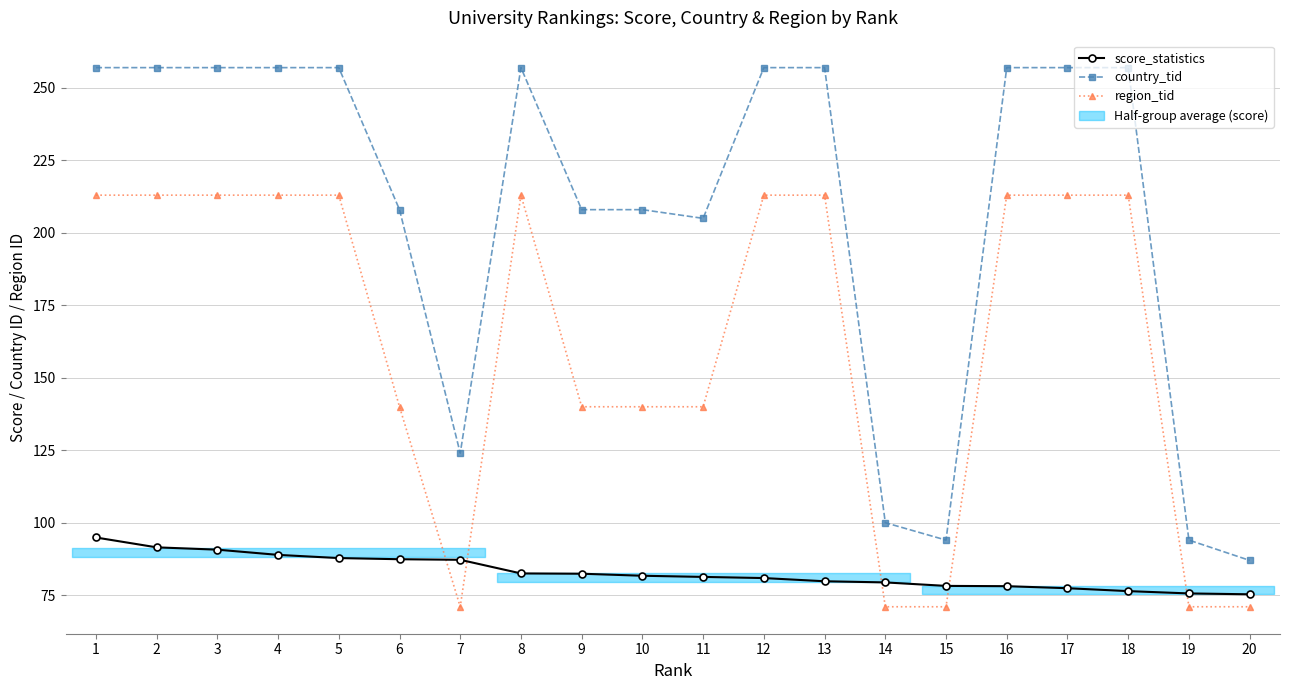

Reading left to right, transcribe all the data shown in this chart.

score_statistics: 1=94.9	2=91.5	3=90.7	4=88.9	5=87.8	6=87.4	7=87.2	8=82.5	9=82.4	10=81.7	11=81.3	12=80.9	13=79.8	14=79.4	15=78.2	16=78.1	17=77.4	18=76.4	19=75.6	20=75.3
country_tid: 1=257.0	2=257.0	3=257.0	4=257.0	5=257.0	6=208.0	7=124.0	8=257.0	9=208.0	10=208.0	11=205.0	12=257.0	13=257.0	14=100.0	15=94.0	16=257.0	17=257.0	18=257.0	19=94.0	20=87.0
region_tid: 1=213.0	2=213.0	3=213.0	4=213.0	5=213.0	6=140.0	7=71.0	8=213.0	9=140.0	10=140.0	11=140.0	12=213.0	13=213.0	14=71.0	15=71.0	16=213.0	17=213.0	18=213.0	19=71.0	20=71.0